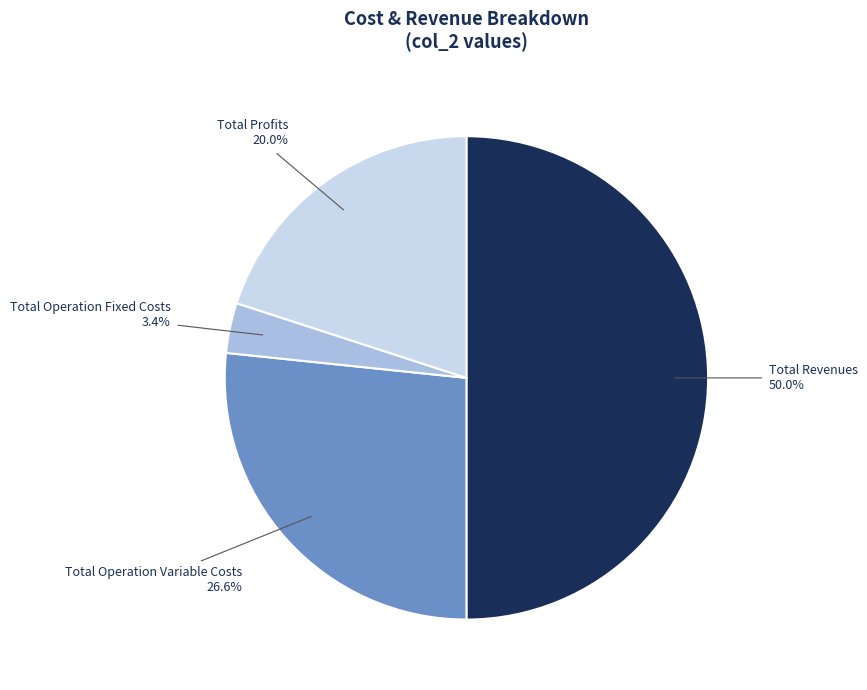

Count the number of slices in the pie.

4